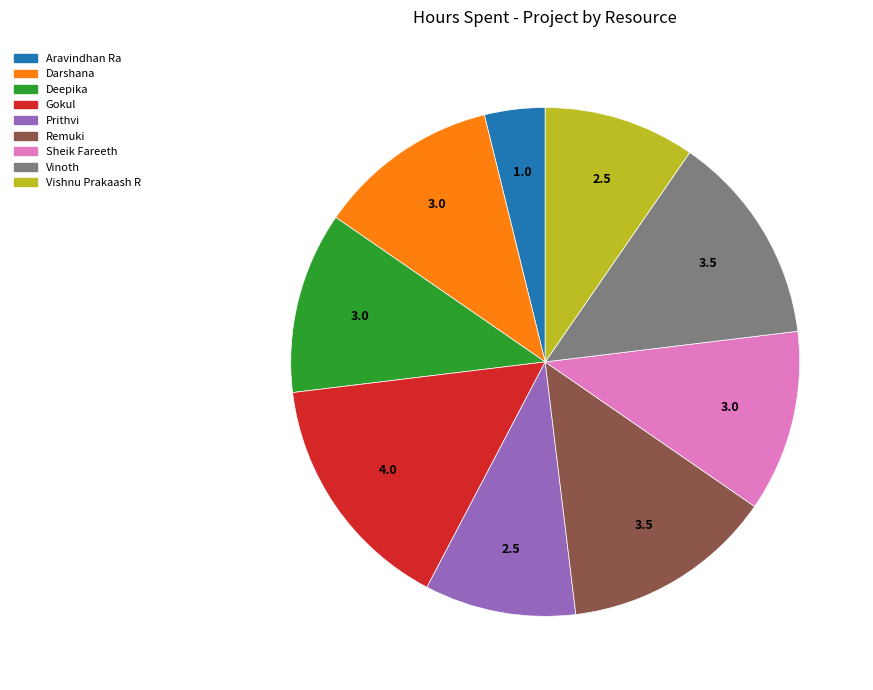

The Vinoth slice represents 13% of the pie. True or false?

True